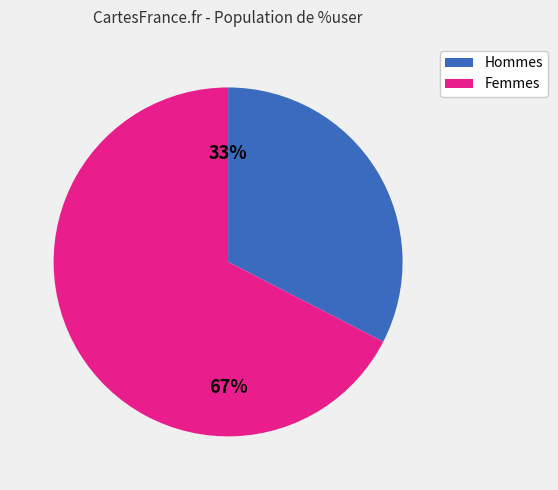

Is there a majority slice in this chart?

Yes